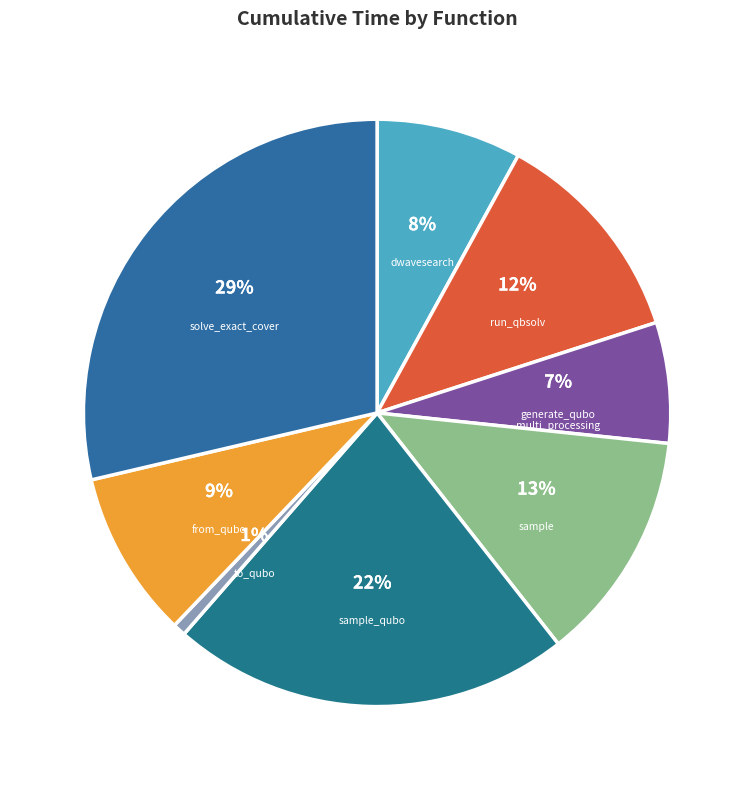

Which slice is the smallest?

to_qubo